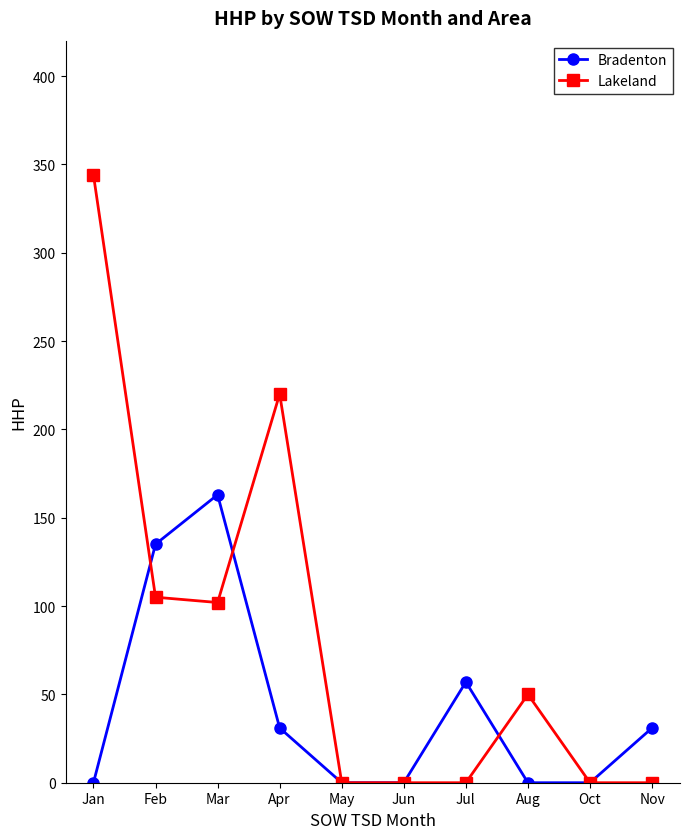

What is the difference between the highest and lowest values at Nov?

31